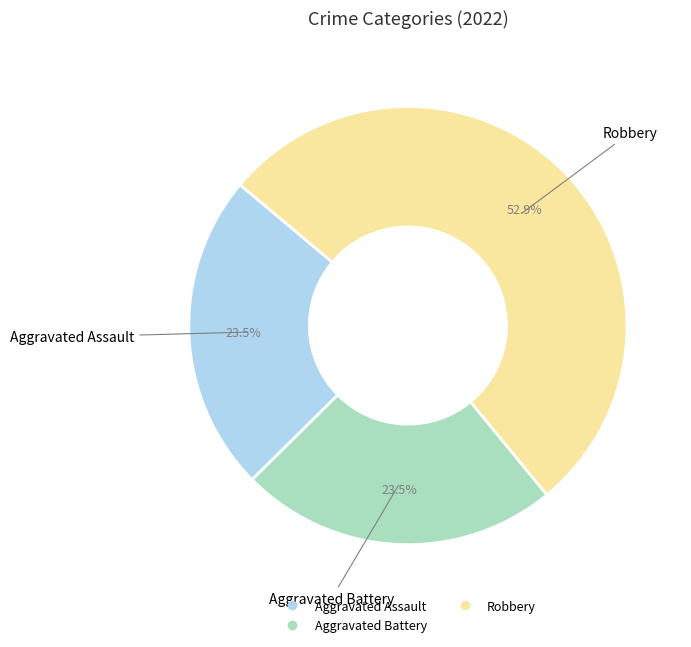

Is there a majority slice in this chart?

Yes